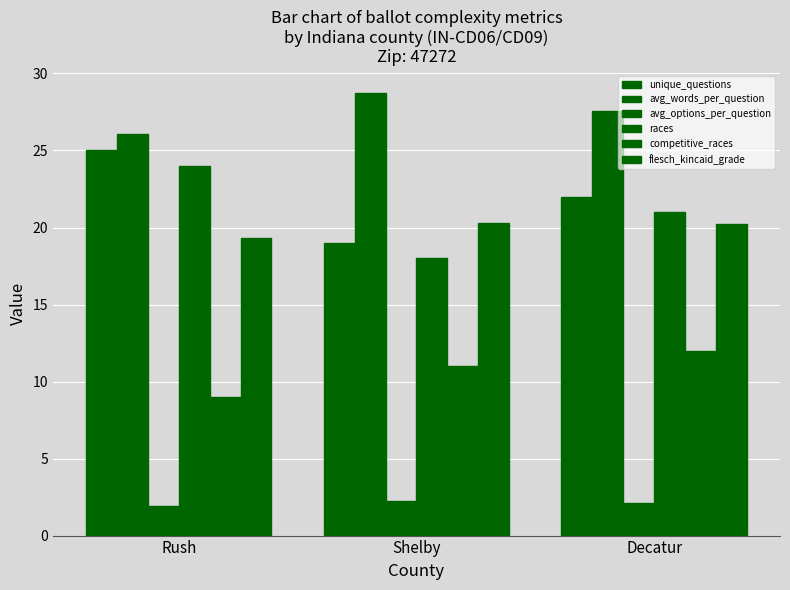

The avg_options_per_question series shows 2.3 at Shelby. True or false?

True